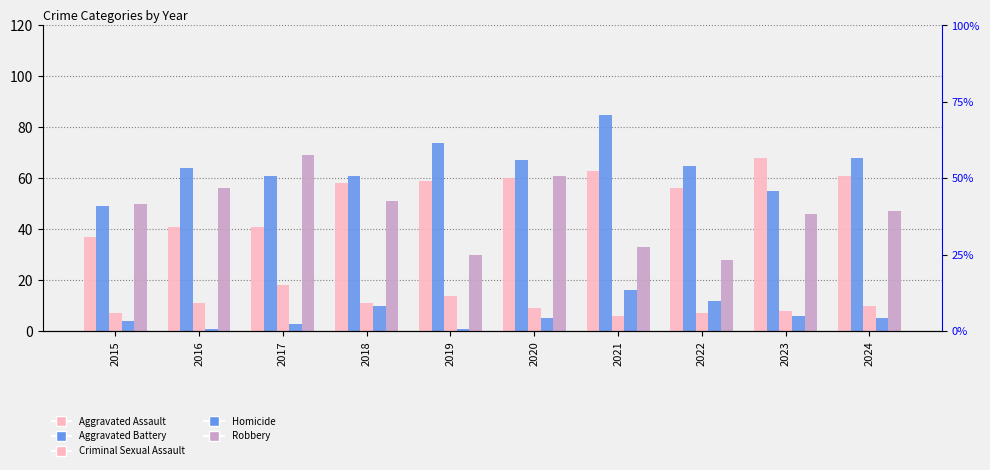

Rank the series by their maximum value, from lowest to highest.

Homicide, Criminal Sexual Assault, Aggravated Assault, Robbery, Aggravated Battery